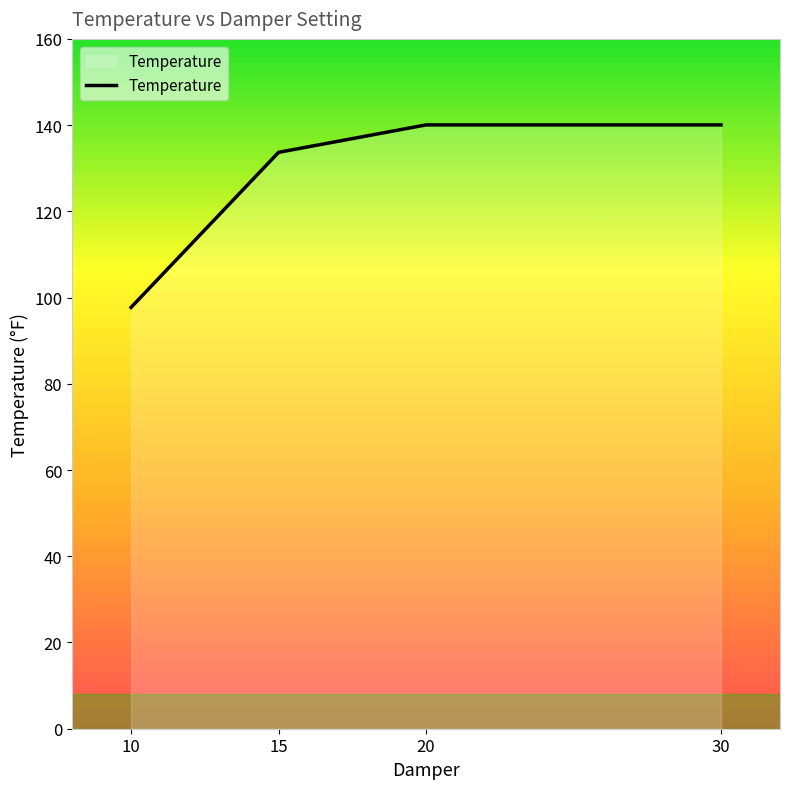

Is it true that the value at 20 is 209.8?

False